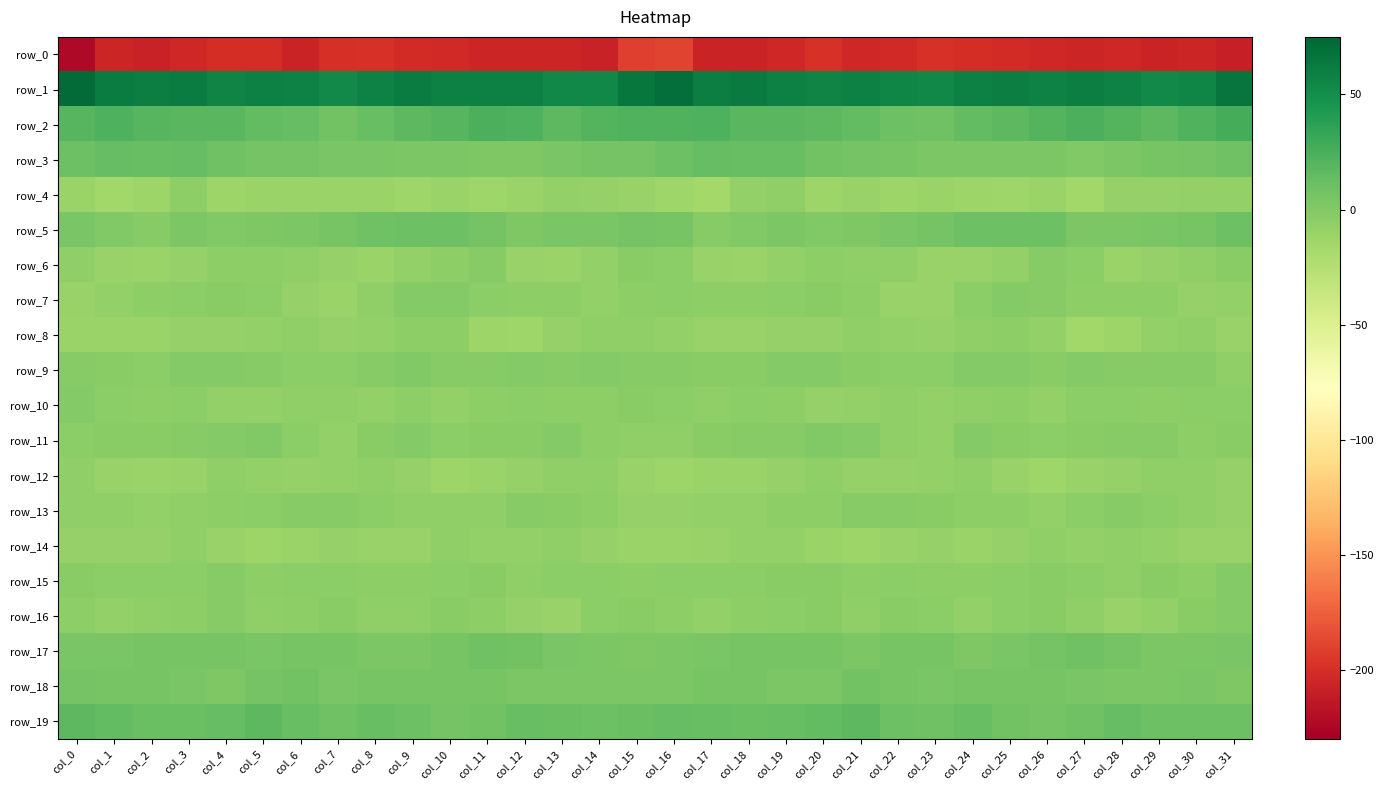

What is the lowest value of the row_13 series?

-9.3